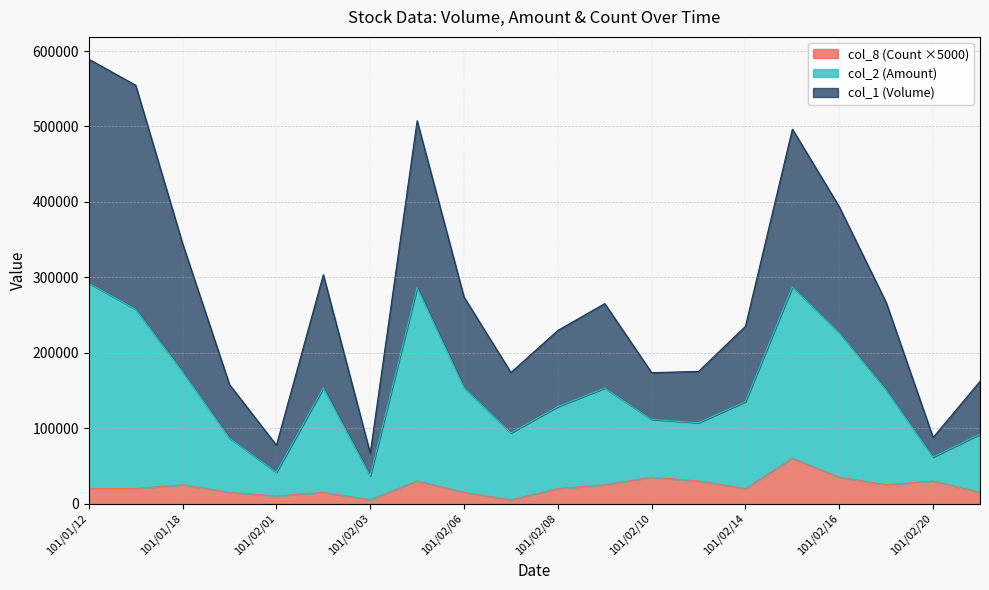

True or false: col_1 (Volume) has a value of 309436 at 101/01/13.

False